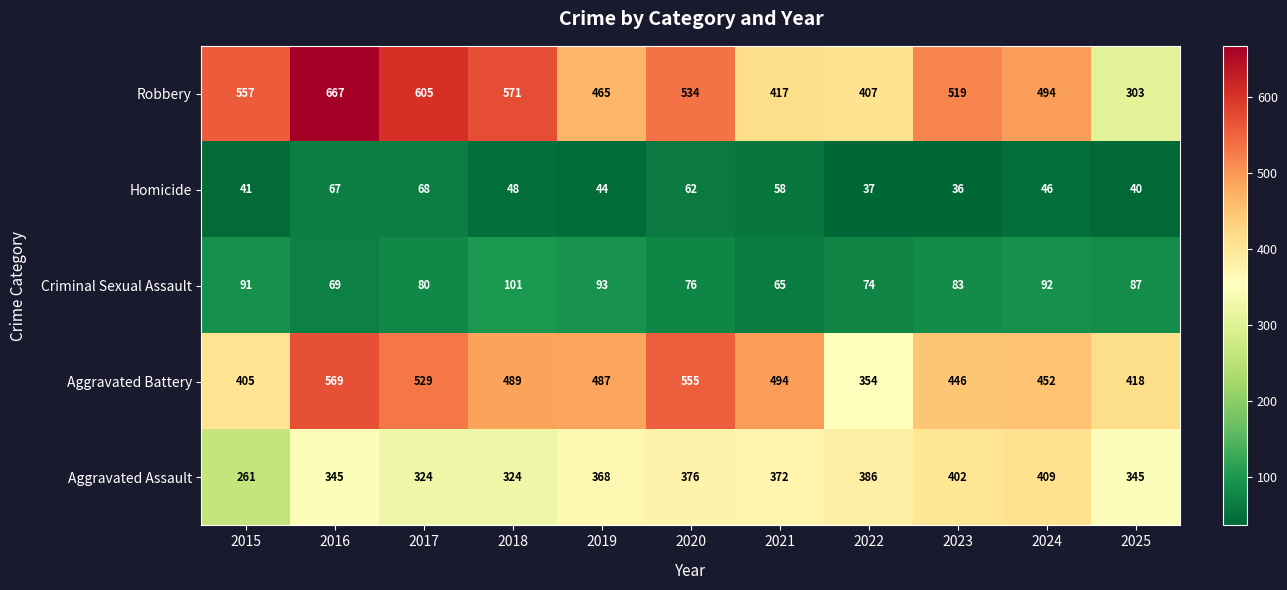

Rank the series at 2016 from highest to lowest value.

Robbery, Aggravated Battery, Aggravated Assault, Criminal Sexual Assault, Homicide